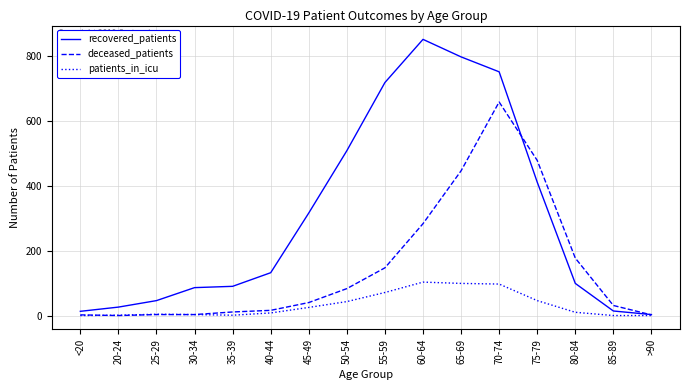

Between 35-39 and 50-54, which series saw the biggest shift?

recovered_patients